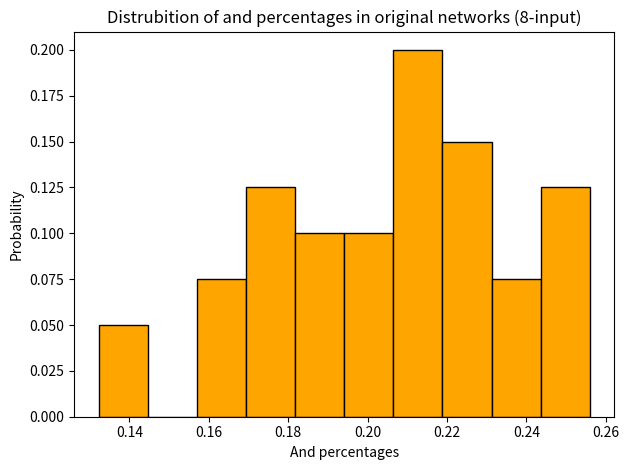

How tall is the bar that spans 0.132 to 0.144 on the x-axis? Neither the bar edges nor the heights are printed on the chart, so give them approximately, as read against the axes.

0.050